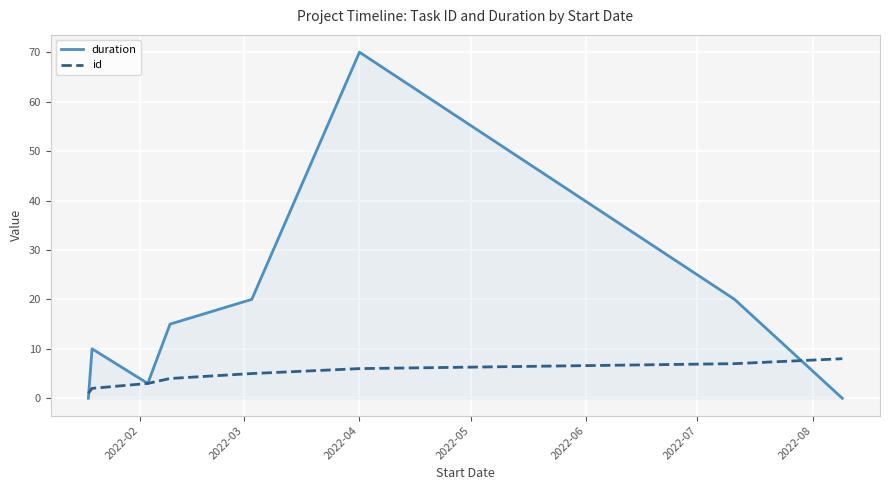

Which series has the widest spread of values?

duration